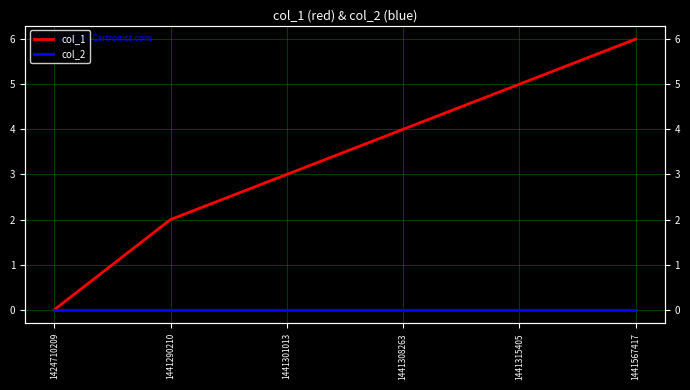

Count the number of data series in this chart.

2